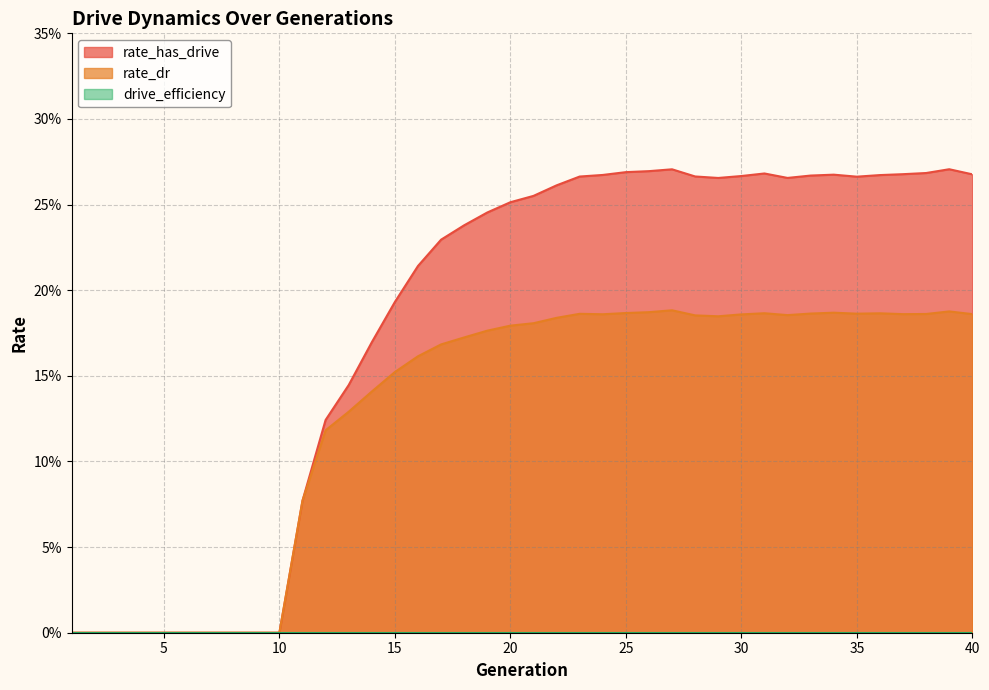

Read the rate_dr value at 39.

0.2